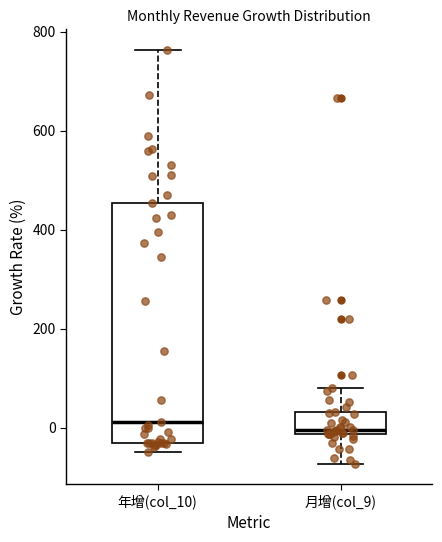

Where does the median line of the box for 月增(col_9) sit on the y-axis? The values are not printed on the chart, so give them approximately, as read against the axis.

0